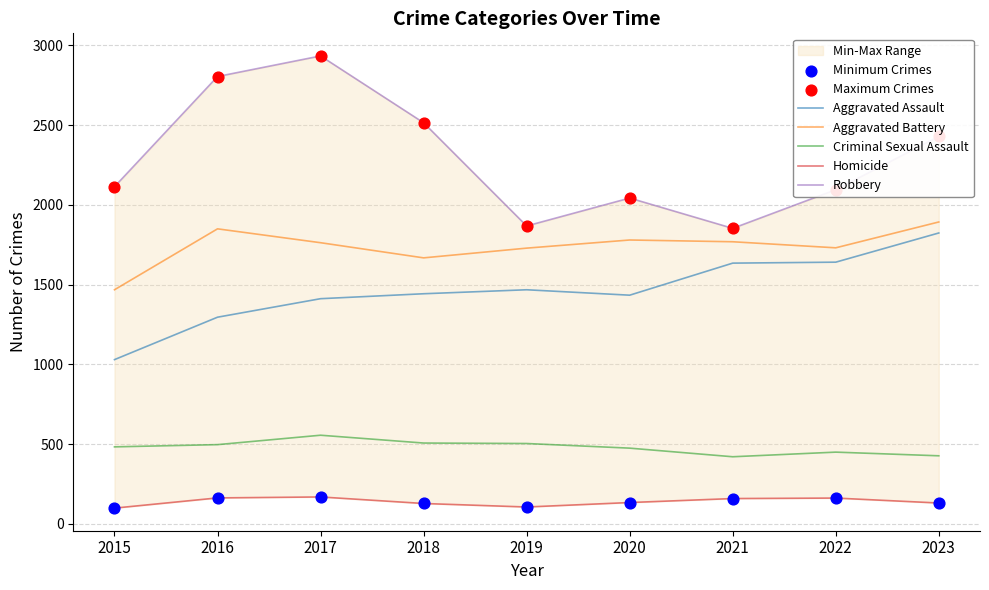

Is the value of Criminal Sexual Assault at 2018 greater than the value of Robbery at 2020?

No